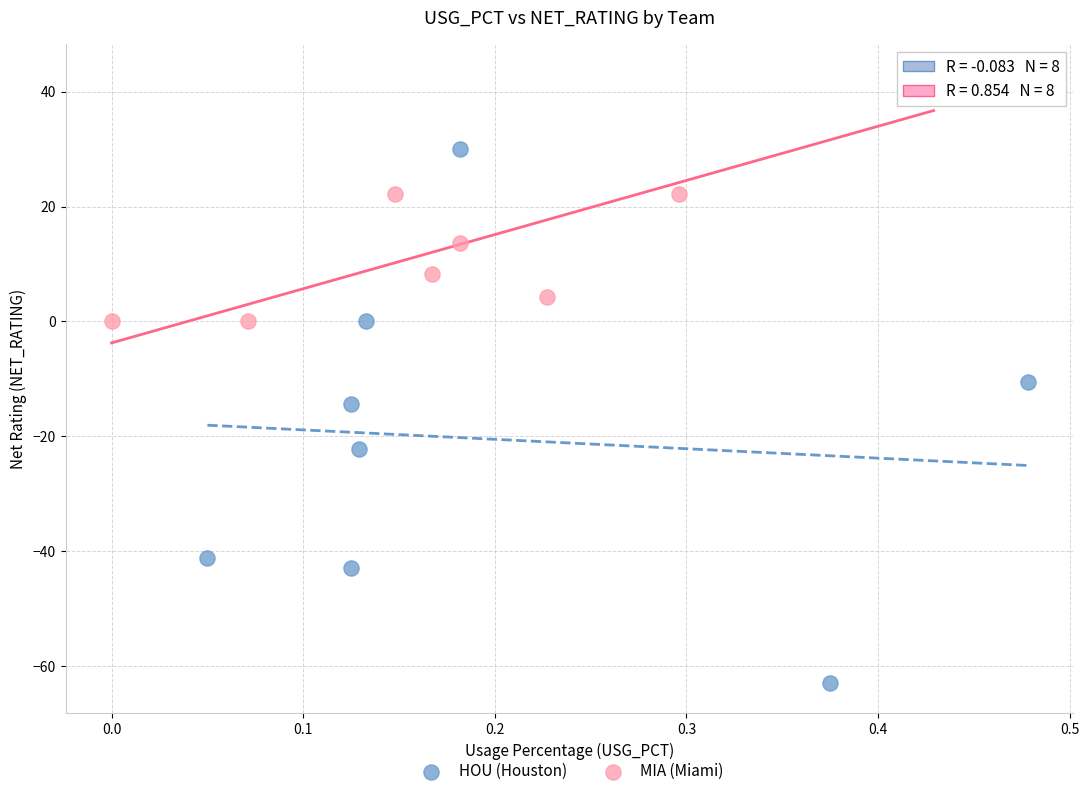

Which series has the widest spread of Y values?

HOU (Houston)